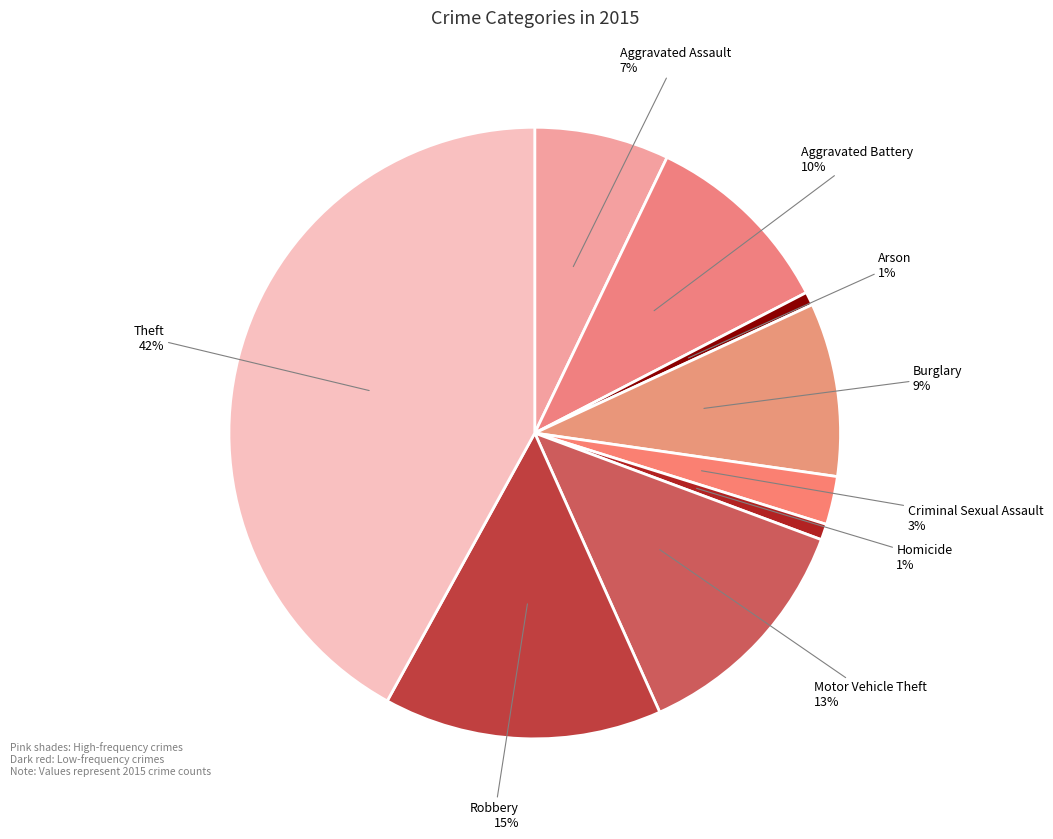

To the nearest percent, what percentage of the pie is Aggravated Battery?

10%